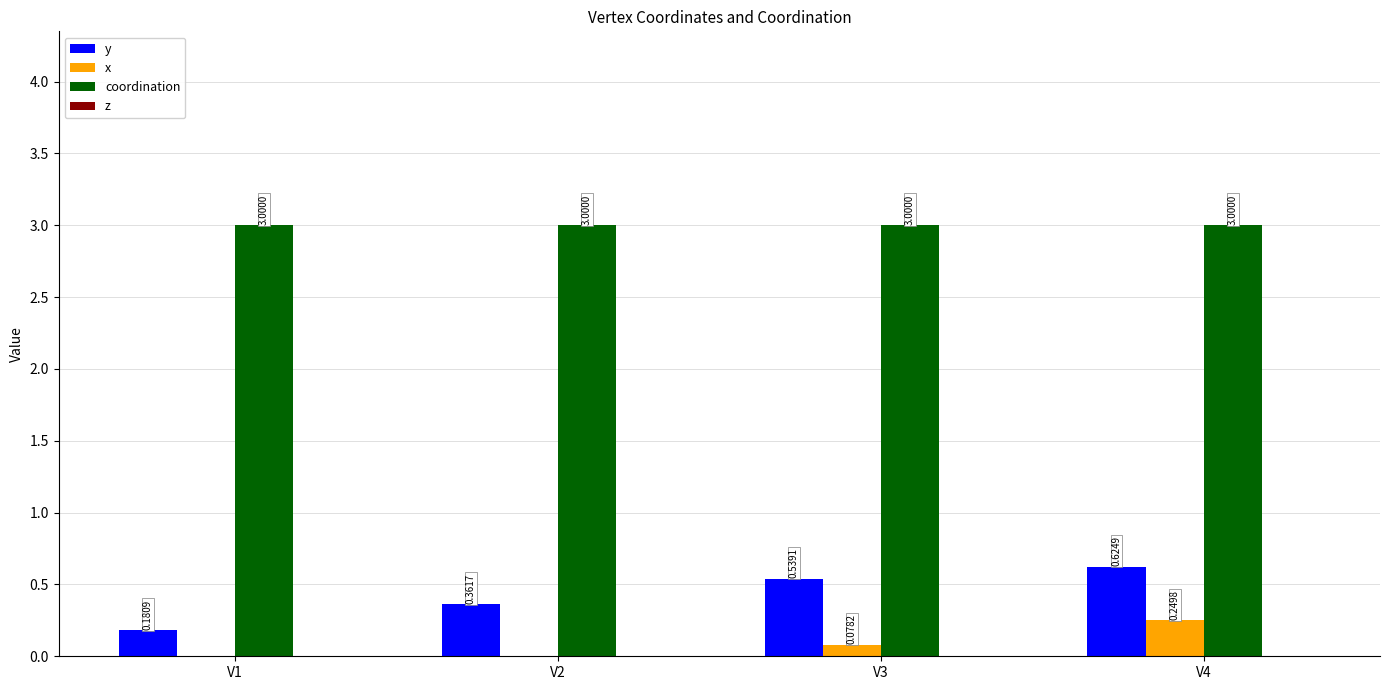

Which series has the largest total across all categories?

coordination